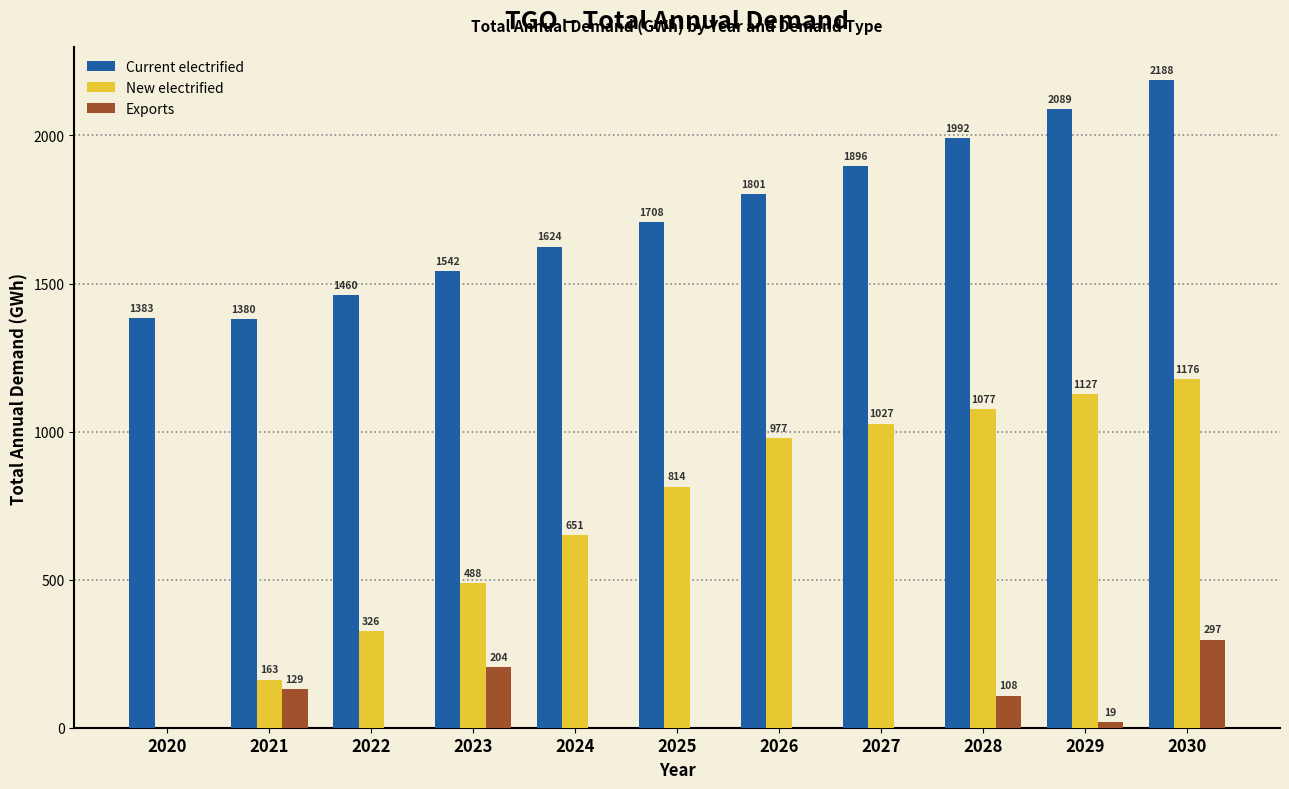

True or false: New electrified has a value of 997.9 at 2024.

False